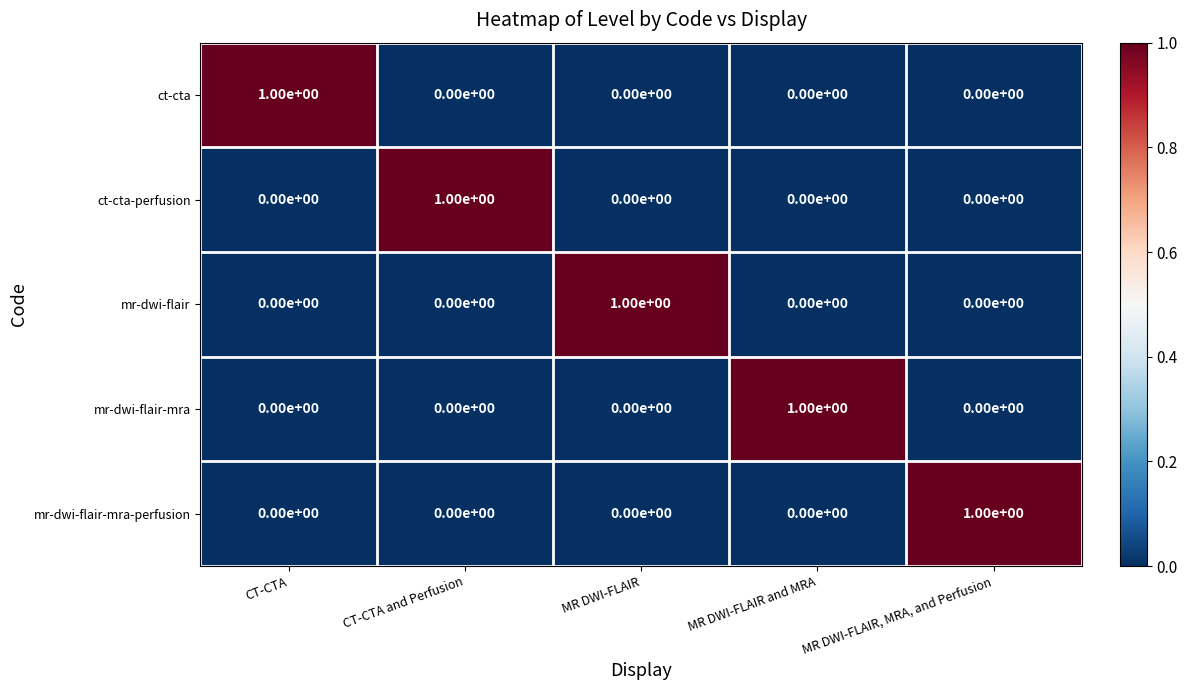

Count the mr-dwi-flair-mra values in the range 0 to 1.

5